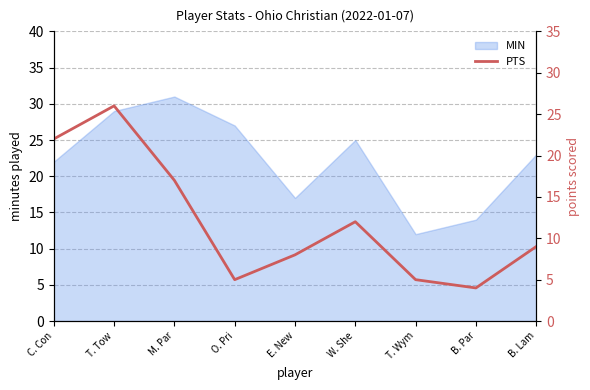

How many lines are shown in the chart?

1